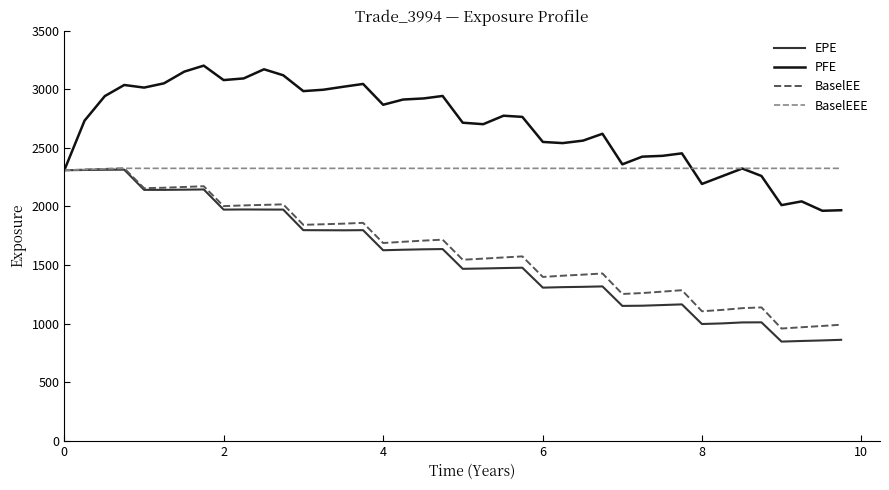

Which series has the largest total across all categories?

PFE